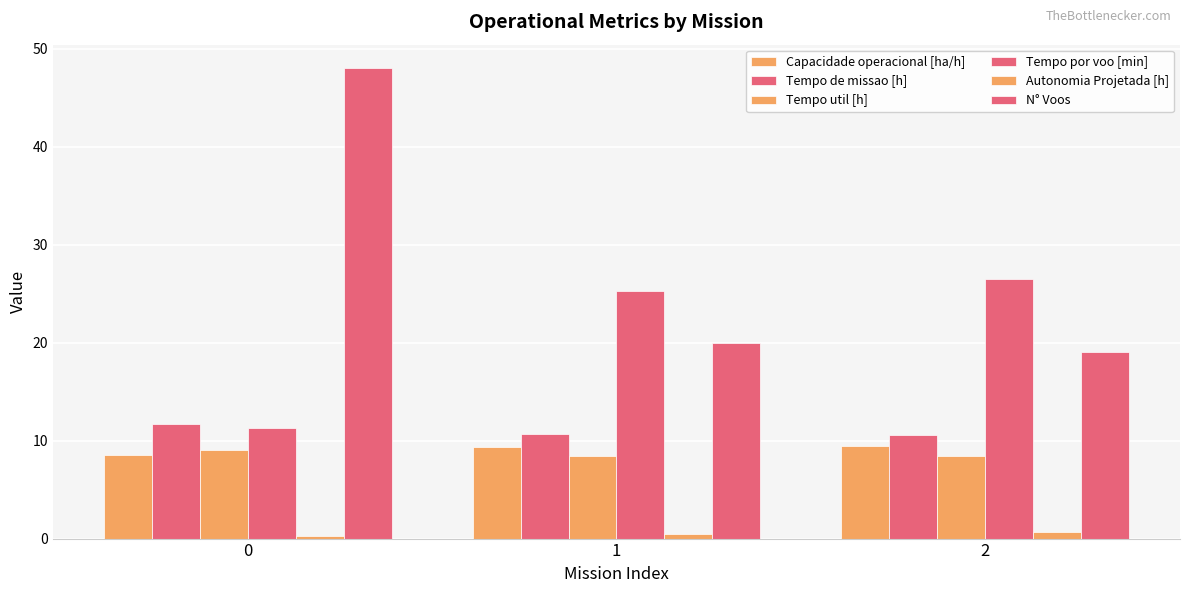

How many groups of bars are there?

3